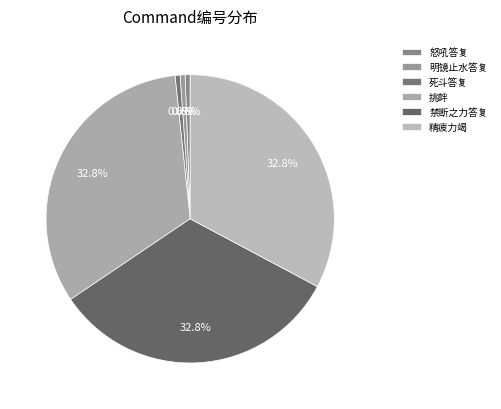

To the nearest percent, what is the combined percentage of 精疲力竭 and 挑衅?

66%